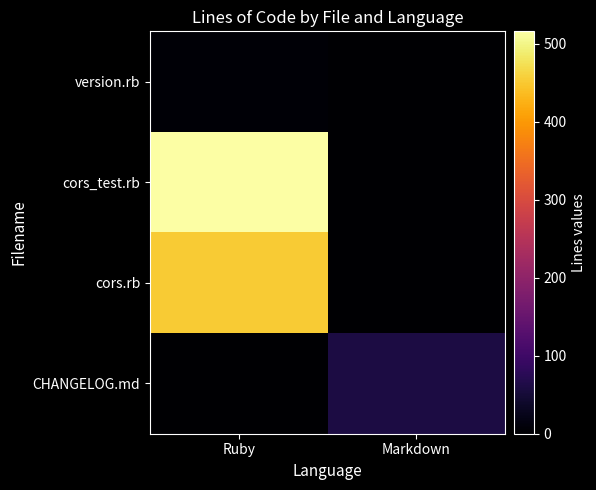

At which category is the sum across all series the highest?

Ruby